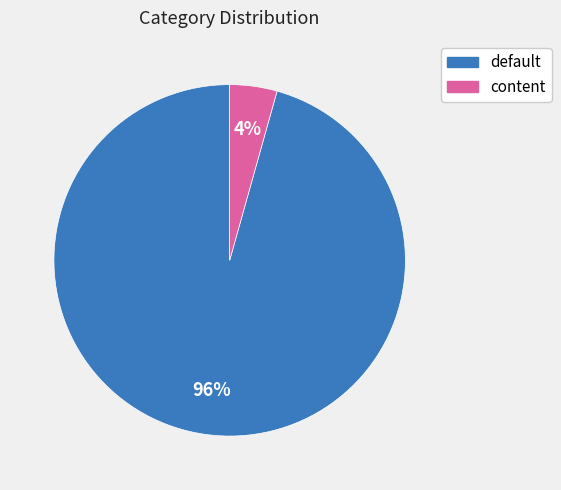

True or false: default accounts for 96% of the total.

True